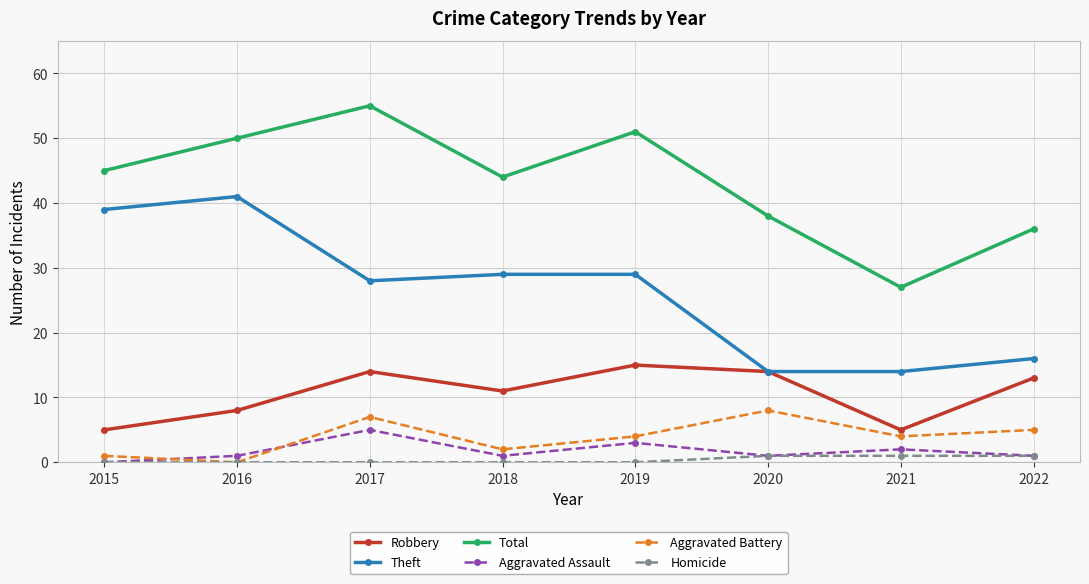

Reading left to right, transcribe all the data shown in this chart.

Robbery: 2015=5	2016=8	2017=14	2018=11	2019=15	2020=14	2021=5	2022=13
Theft: 2015=39	2016=41	2017=28	2018=29	2019=29	2020=14	2021=14	2022=16
Total: 2015=45	2016=50	2017=55	2018=44	2019=51	2020=38	2021=27	2022=36
Aggravated Assault: 2015=0	2016=1	2017=5	2018=1	2019=3	2020=1	2021=2	2022=1
Aggravated Battery: 2015=1	2016=0	2017=7	2018=2	2019=4	2020=8	2021=4	2022=5
Homicide: 2015=0	2016=0	2017=0	2018=0	2019=0	2020=1	2021=1	2022=1